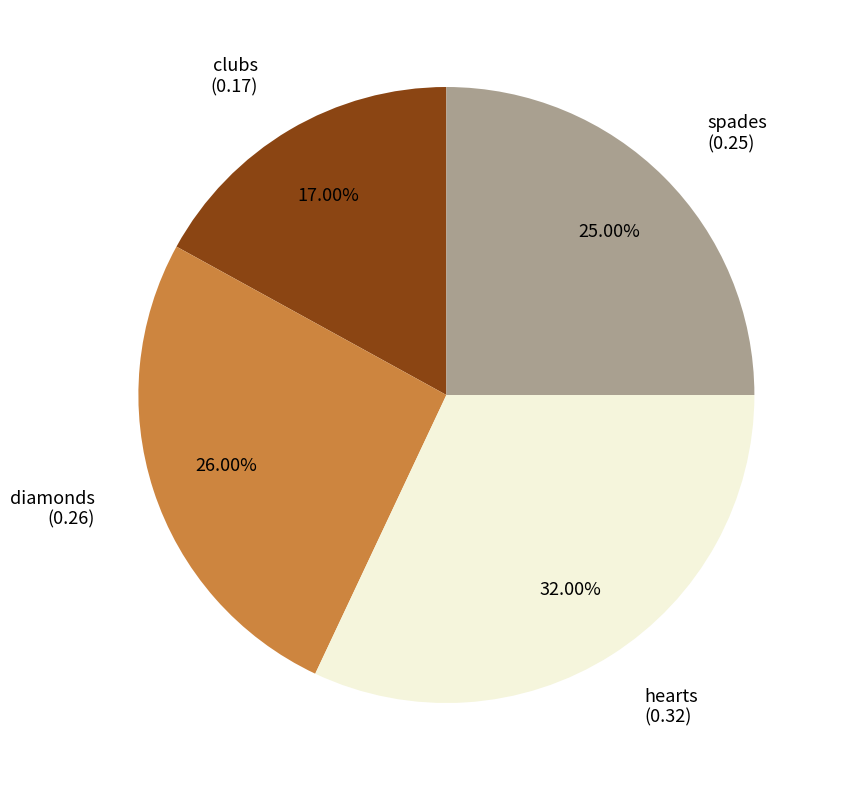

Is there any slice that represents more than half of the pie?

No